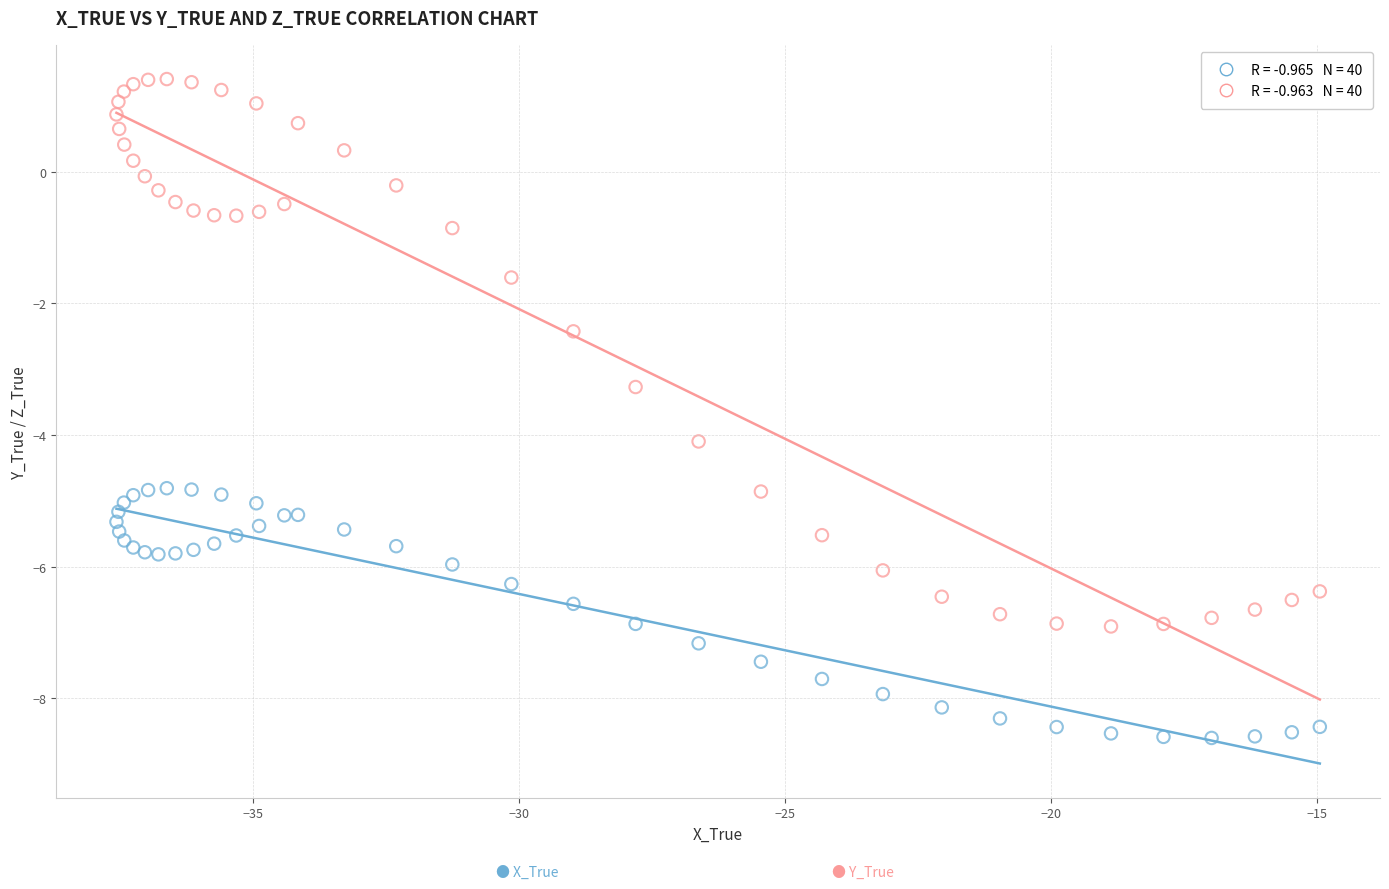

Across all series, what Y value is closest to -3?

-3.3